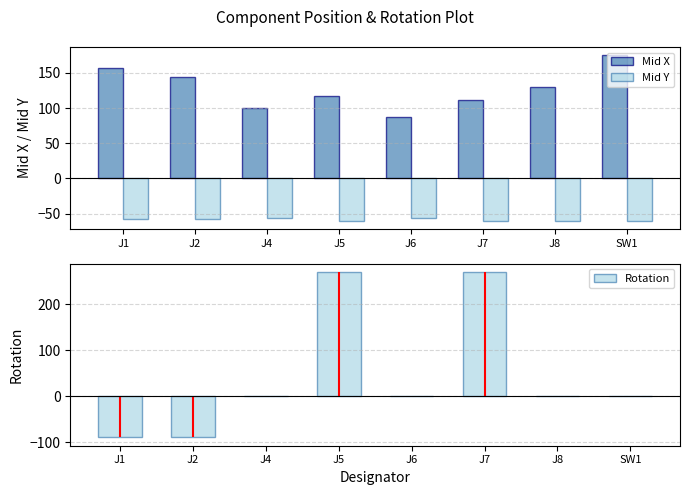

Is it true that Rotation equals 0.0 at J4?

True